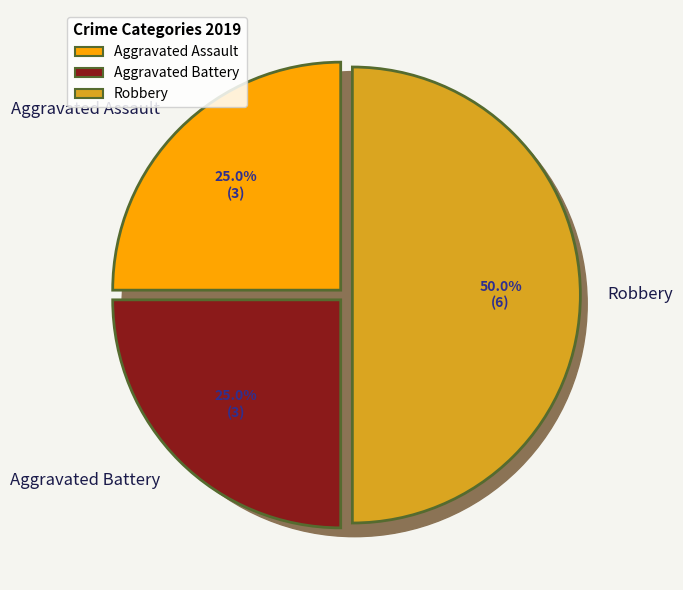

What portion of the pie excludes Aggravated Battery?

75.0%